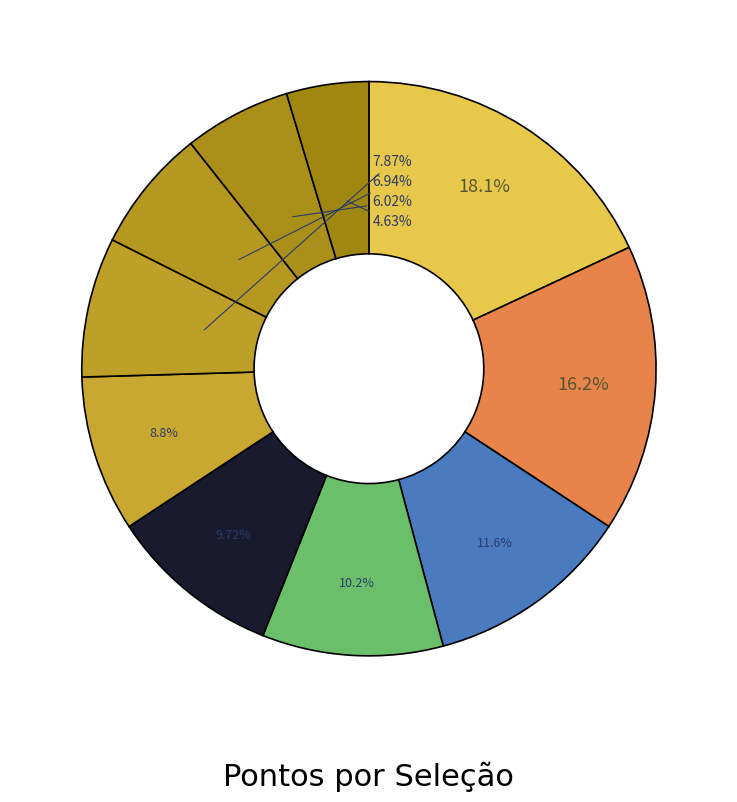

To the nearest percent, what is the average slice percentage?

10%